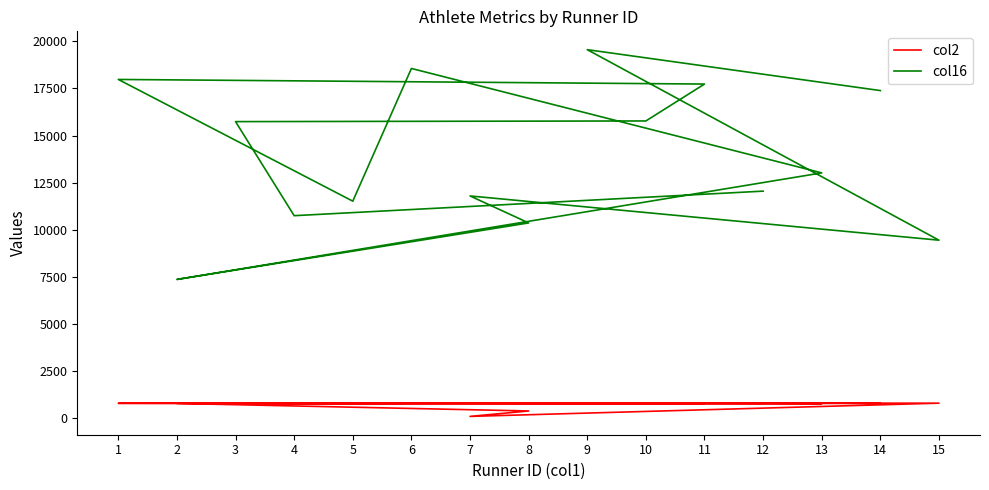

Where is the first local maximum for col2?

3